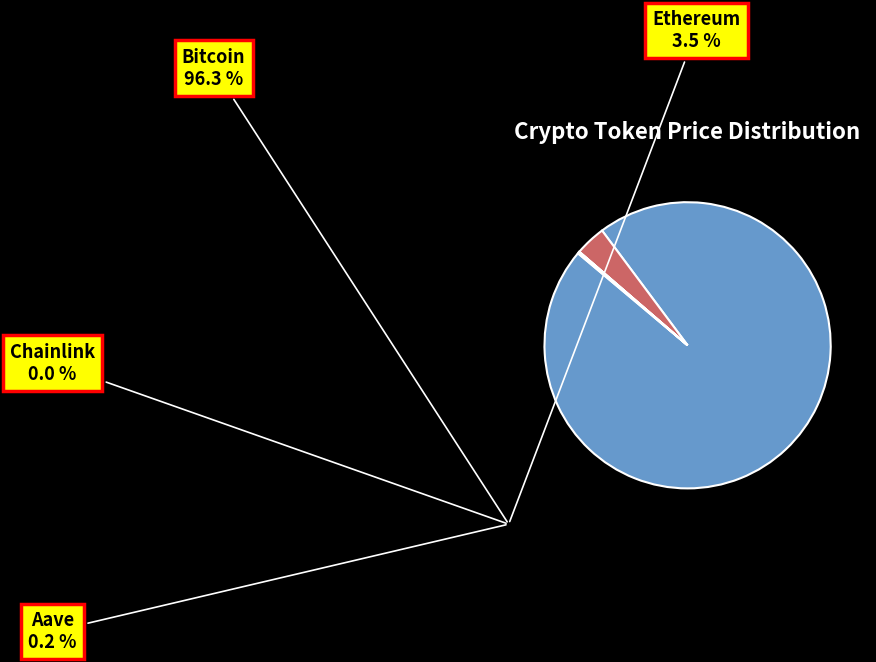

Which has a higher value, Ethereum or Bitcoin?

Bitcoin